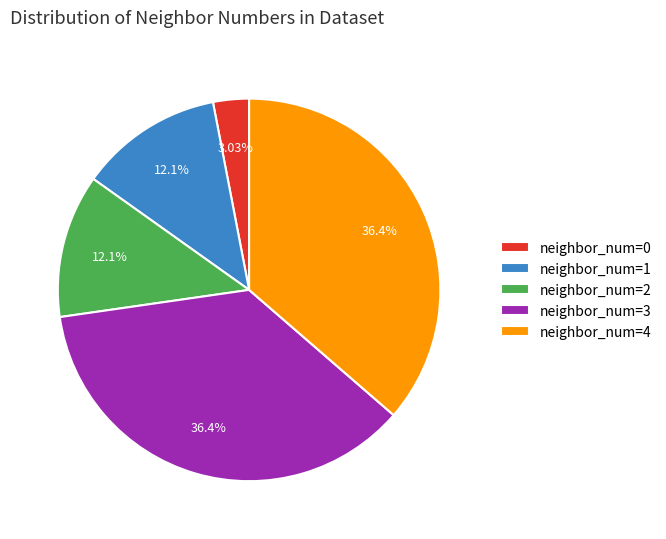

What is the ratio of the value at neighbor_num=4 to the value at neighbor_num=1?

3.0